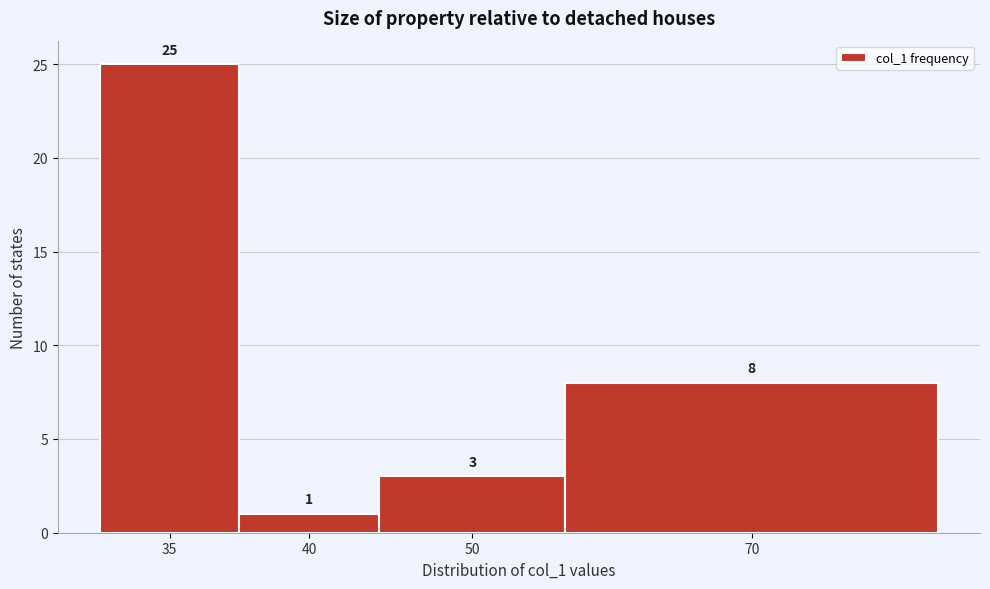

Reading left to right, list all the values displayed in this chart.

25	1	3	8